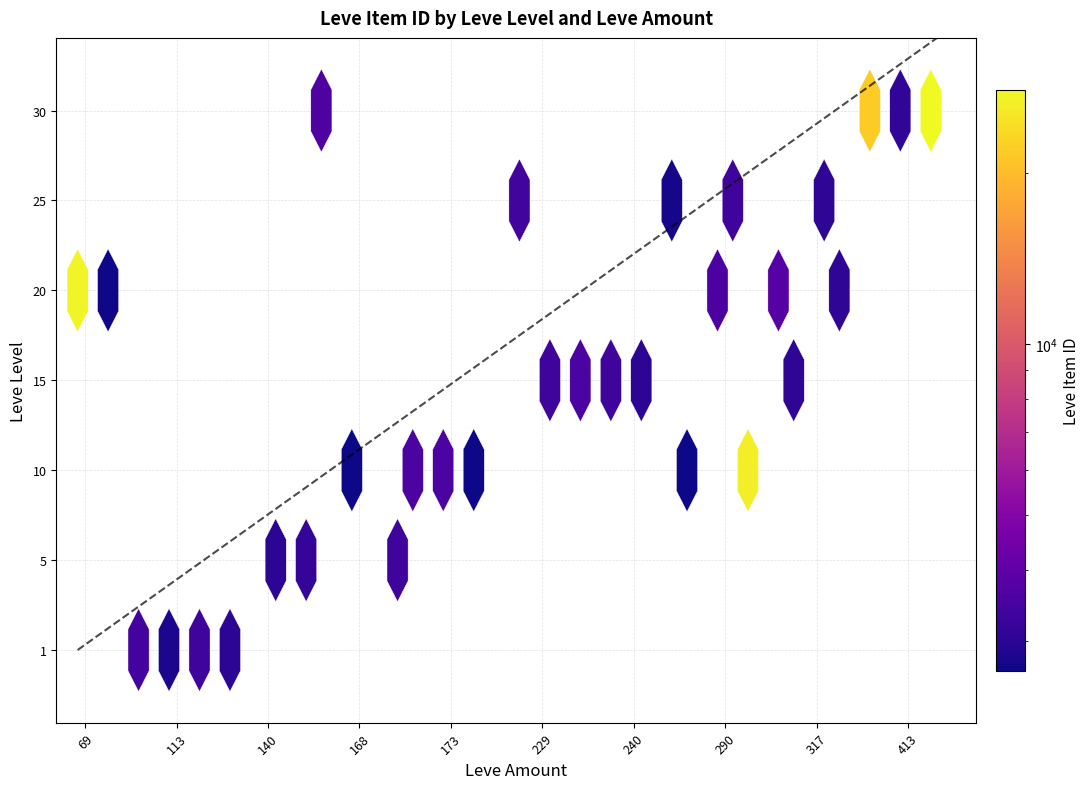

Which series has the largest range (max minus min)?

Leve Item ID